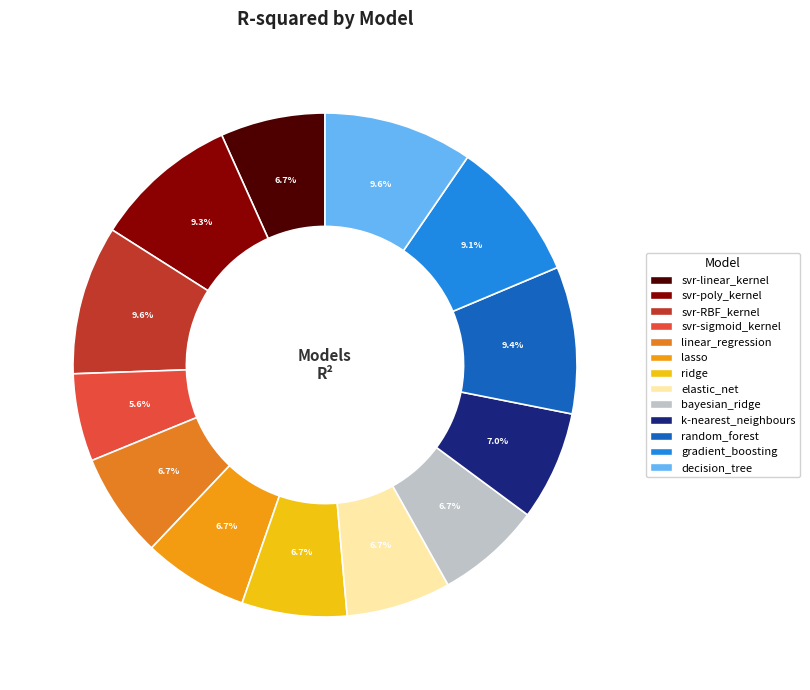

To the nearest percent, what is the combined percentage of linear_regression and svr-poly_kernel?

16%